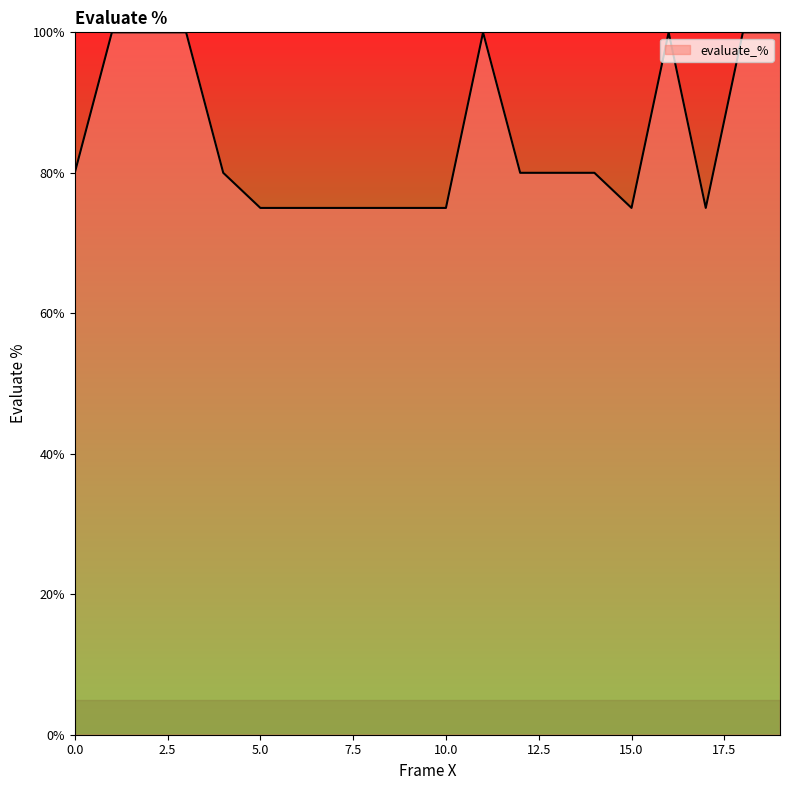

What is the maximum value shown in the chart?

100